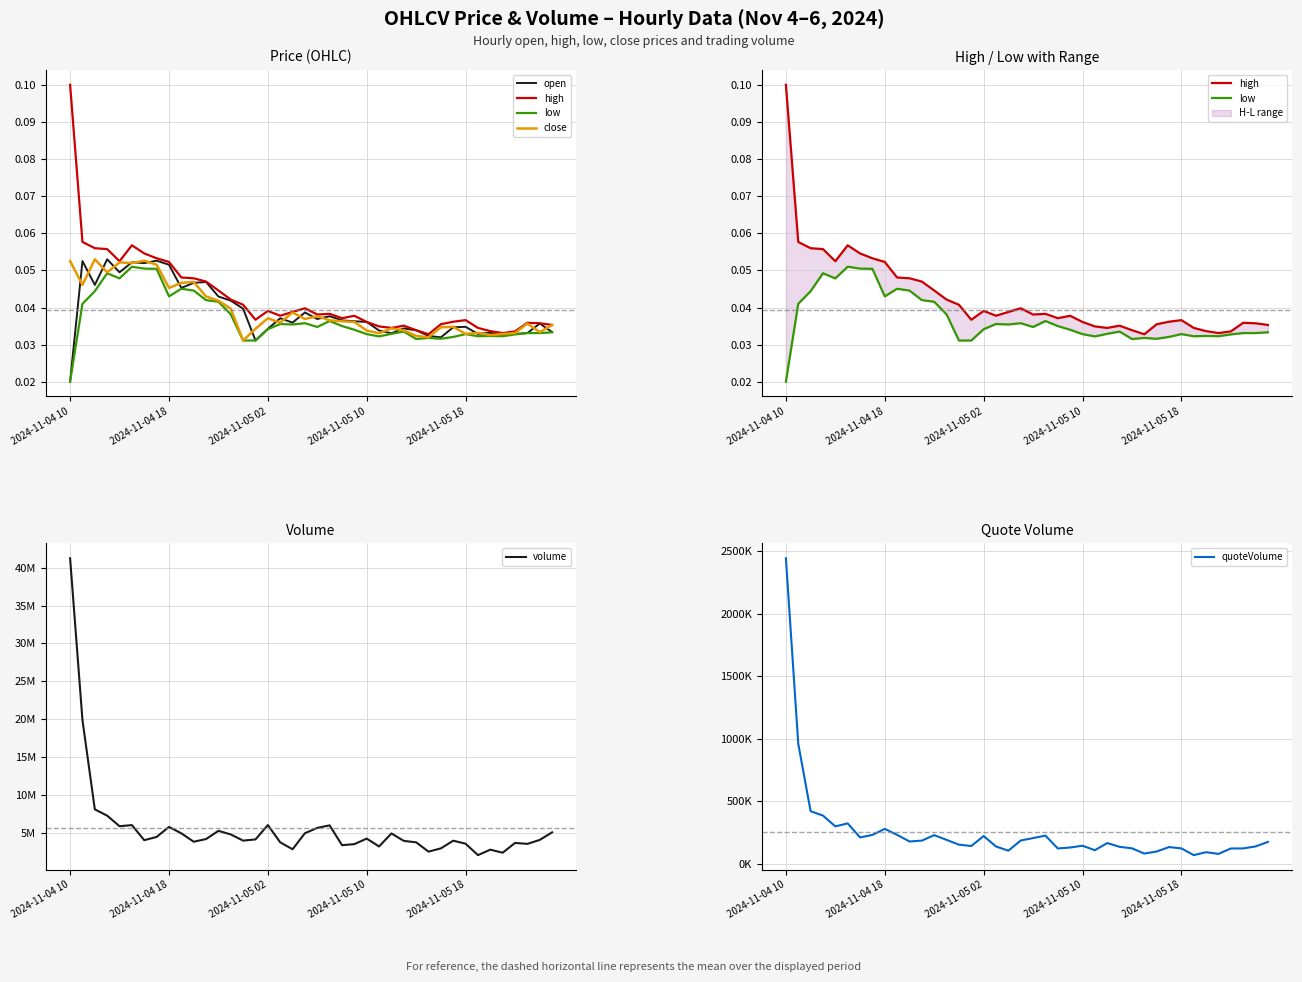

True or false: low and quoteVolume intersect in this chart.

False